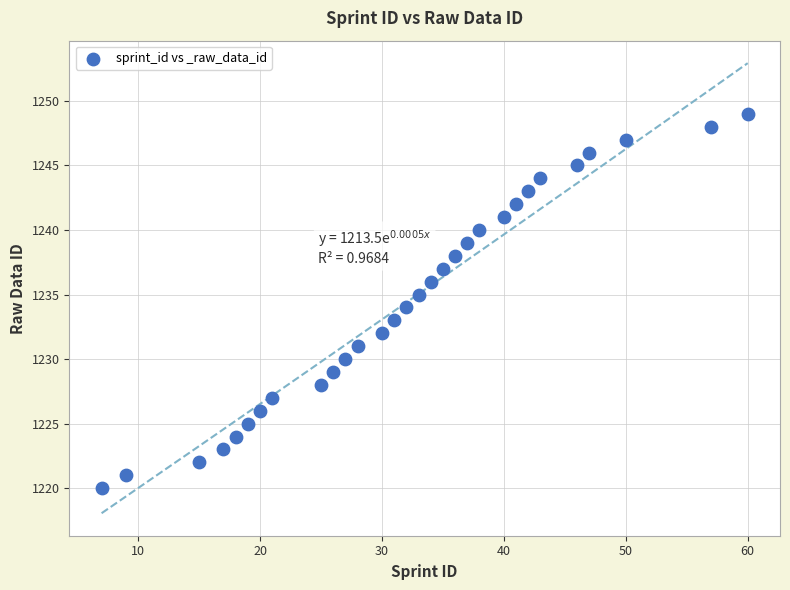

What is the range of Y values (max minus min)?

29